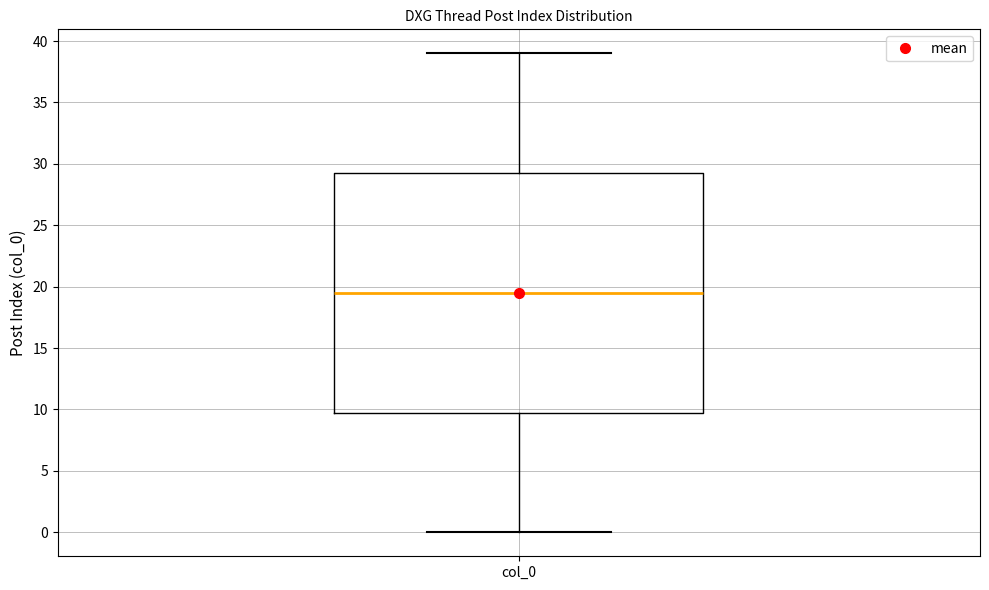

Transcribe this box plot: give where the median line is, the range the box spans, and where the two whiskers end, as read against the y-axis. The values are not printed on the chart, so give them approximately, as read against the axis.

median 19.5, box 10.0 to 29.5, whiskers 0.0 to 39.0